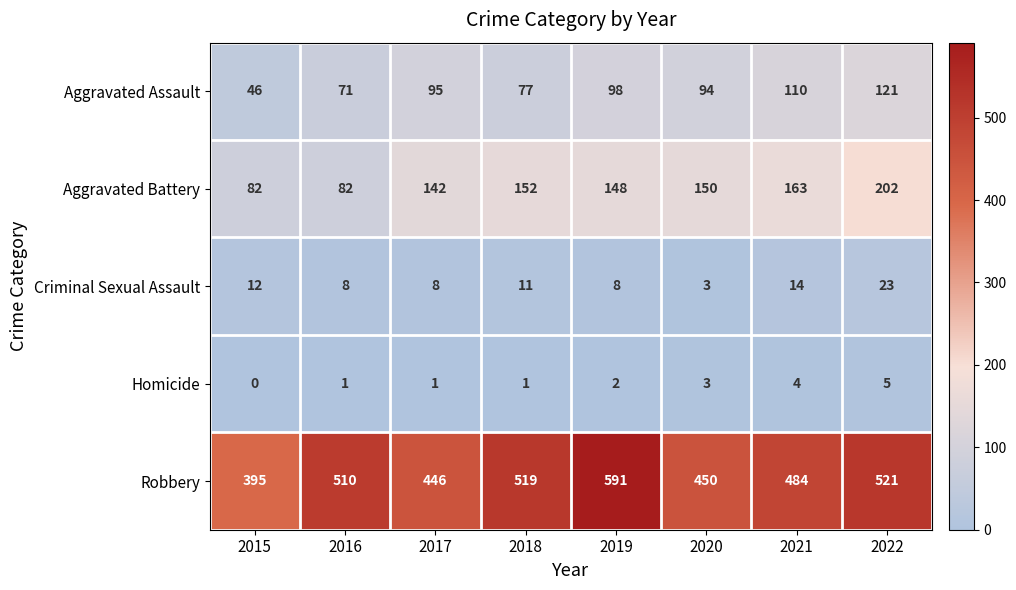

What is the total value across all series at 2016?

672